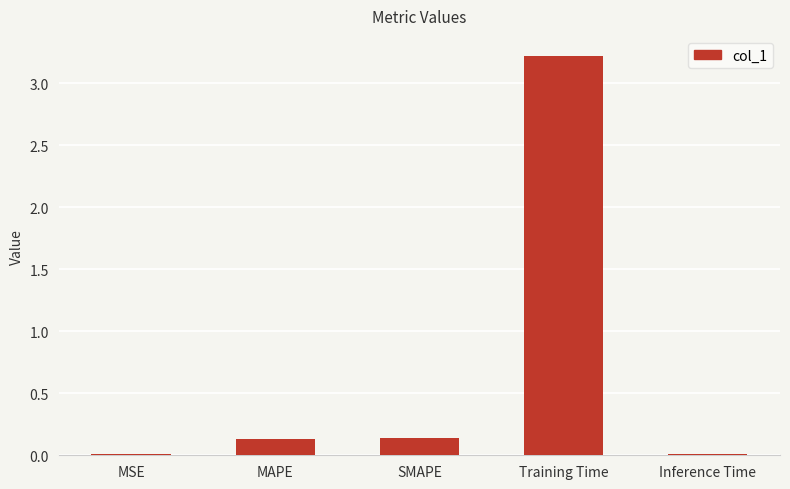

What is the greatest value displayed?

3.2